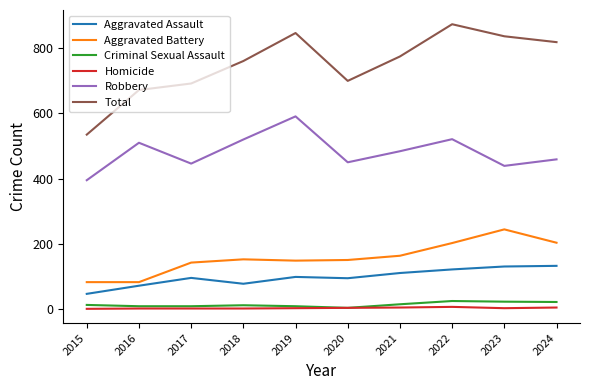

Which series has the widest spread of values?

Total